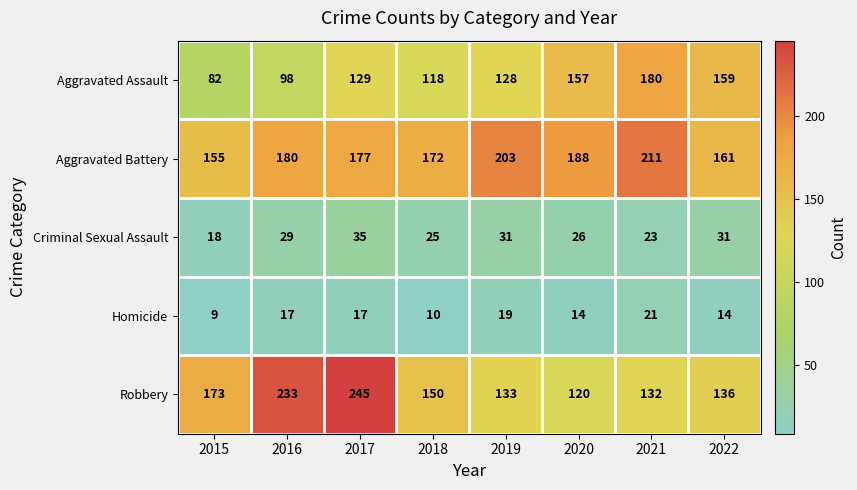

What is the greatest value displayed?

245